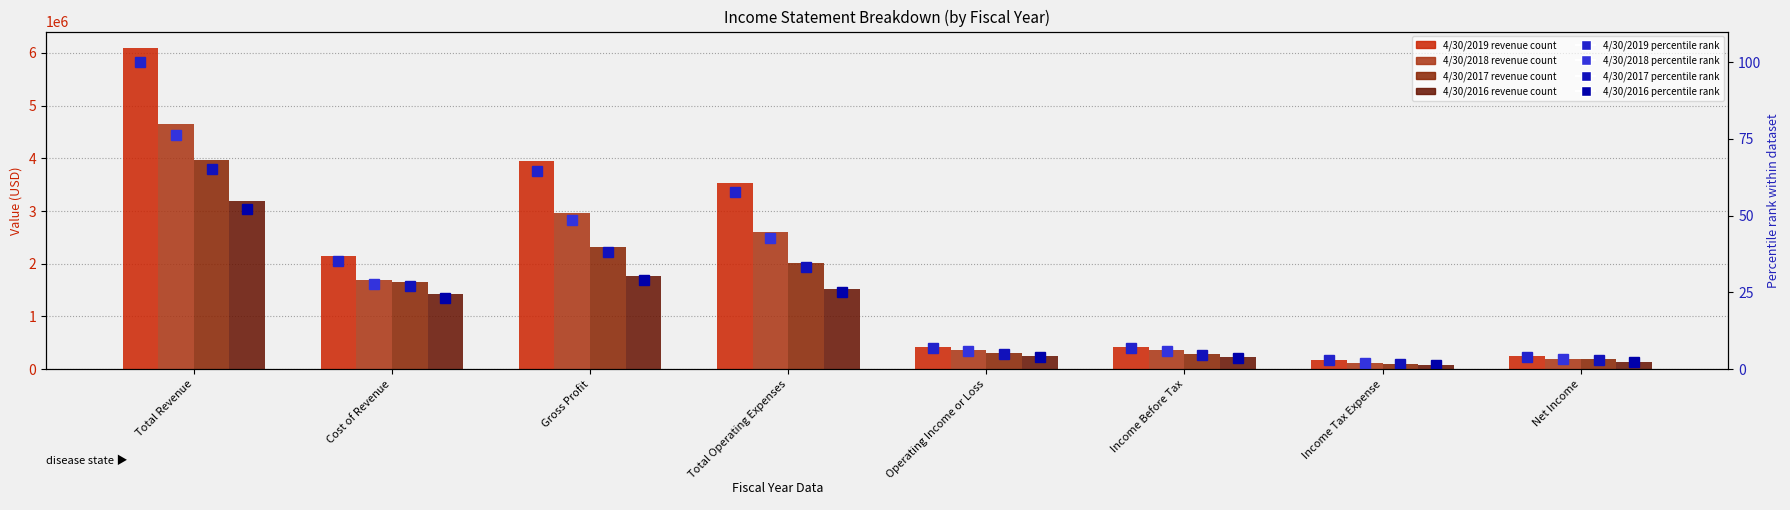

Is it true that 4/30/2016 equals 84896.0 at Income Tax Expense?

True